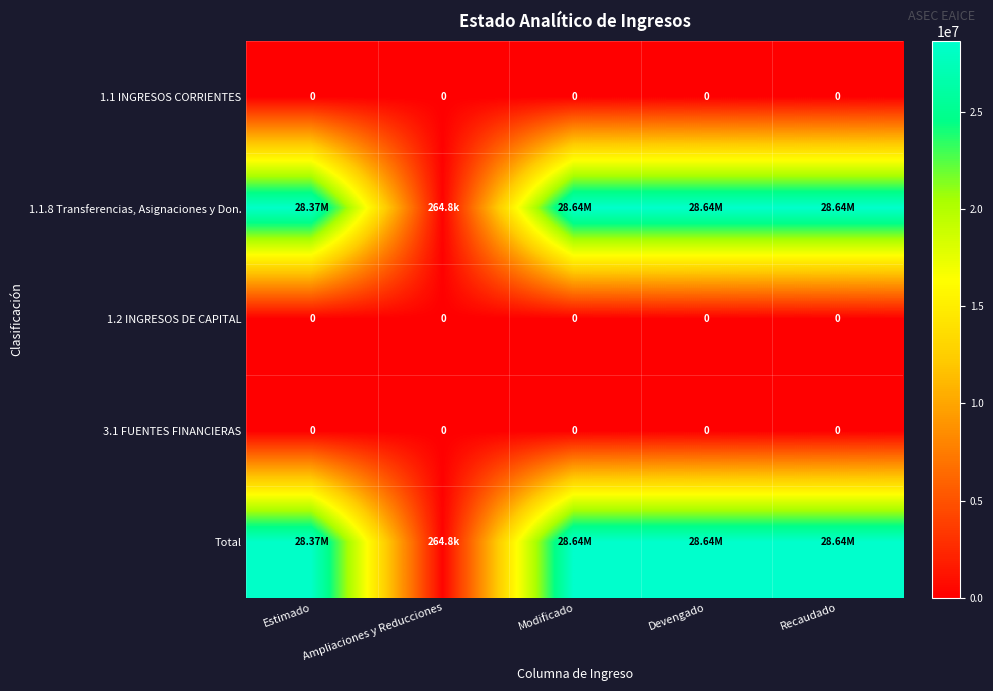

List the series in order of their peak value, highest first.

1.1.8 Transferencias, Asignaciones y Don., Total, 1.1 INGRESOS CORRIENTES, 1.2 INGRESOS DE CAPITAL, 3.1 FUENTES FINANCIERAS